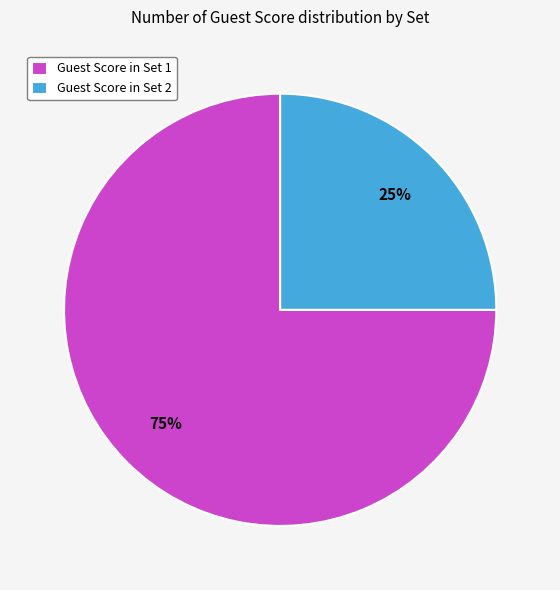

To the nearest percent, what is the average slice percentage?

50%